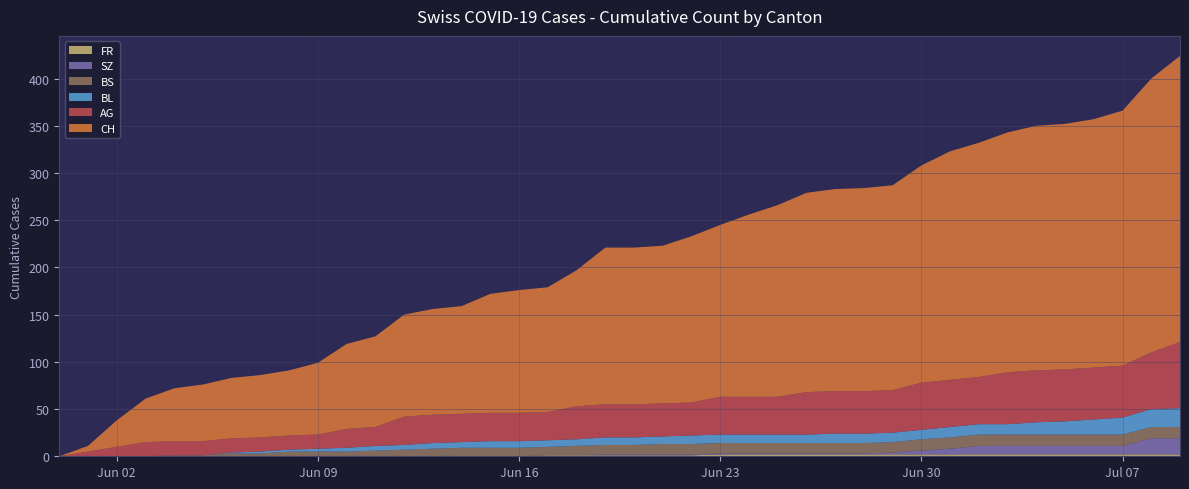

Reading left to right, transcribe all the data shown in this chart.

CH: 0=0	1=6	2=28	3=46	4=56	5=60	6=64	7=66	8=69	9=76	10=90	11=96	12=108	13=112	14=114	15=126	16=130	17=132	18=144	19=166	20=166	21=167	22=176	23=182	24=193	25=203	26=211	27=214	28=215	29=217	30=230	31=242	32=248	33=254	34=259	35=260	36=263	37=270	38=290	39=303
BL: 0=0	1=0	2=0	3=0	4=0	5=0	6=1	7=2	8=2	9=3	10=4	11=5	12=5	13=6	14=6	15=7	16=7	17=7	18=7	19=8	20=8	21=8	22=9	23=9	24=9	25=9	26=9	27=10	28=10	29=10	30=10	31=11	32=11	33=11	34=13	35=14	36=16	37=18	38=19	39=20
AG: 0=0	1=5	2=10	3=15	4=15	5=15	6=15	7=15	8=15	9=15	10=20	11=20	12=30	13=30	14=30	15=30	16=30	17=30	18=35	19=35	20=35	21=35	22=35	23=40	24=40	25=40	26=45	27=45	28=45	29=45	30=50	31=50	32=50	33=55	34=55	35=55	36=55	37=55	38=60	39=70
BS: 0=0	1=0	2=0	3=0	4=1	5=1	6=3	7=3	8=5	9=5	10=5	11=6	12=7	13=8	14=9	15=9	16=9	17=9	18=10	19=10	20=10	21=11	22=11	23=11	24=11	25=11	26=11	27=11	28=11	29=11	30=12	31=12	32=12	33=12	34=12	35=12	36=12	37=12	38=12	39=12
SZ: 0=0	1=0	2=0	3=0	4=0	5=0	6=0	7=0	8=0	9=0	10=0	11=0	12=0	13=0	14=0	15=0	16=0	17=0	18=0	19=1	20=1	21=1	22=1	23=1	24=1	25=1	26=1	27=1	28=1	29=2	30=4	31=6	32=9	33=9	34=9	35=9	36=9	37=9	38=17	39=17
FR: 0=0	1=0	2=0	3=0	4=0	5=0	6=0	7=0	8=0	9=0	10=0	11=0	12=0	13=0	14=0	15=0	16=0	17=1	18=1	19=1	20=1	21=1	22=1	23=2	24=2	25=2	26=2	27=2	28=2	29=2	30=2	31=2	32=2	33=2	34=2	35=2	36=2	37=2	38=2	39=2